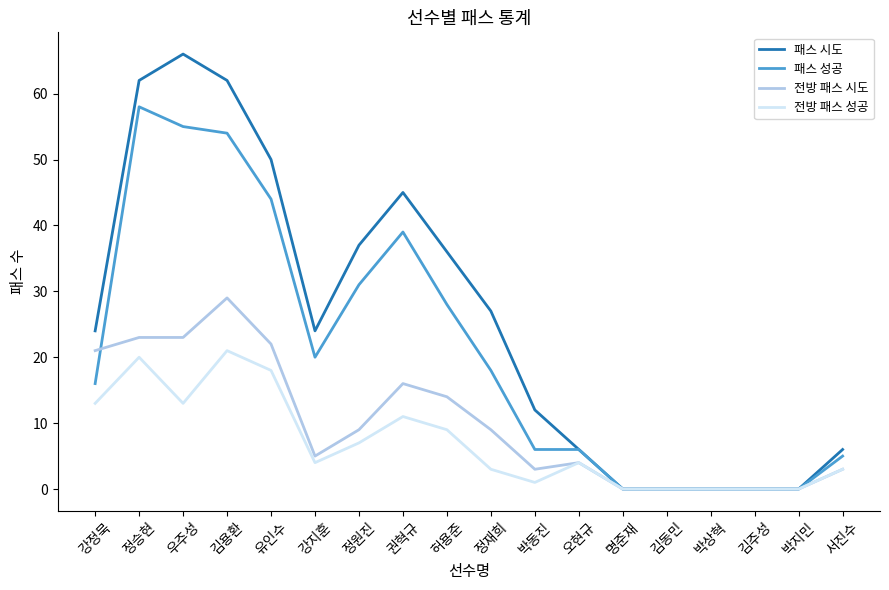

What position from the right is 권혁규?

11